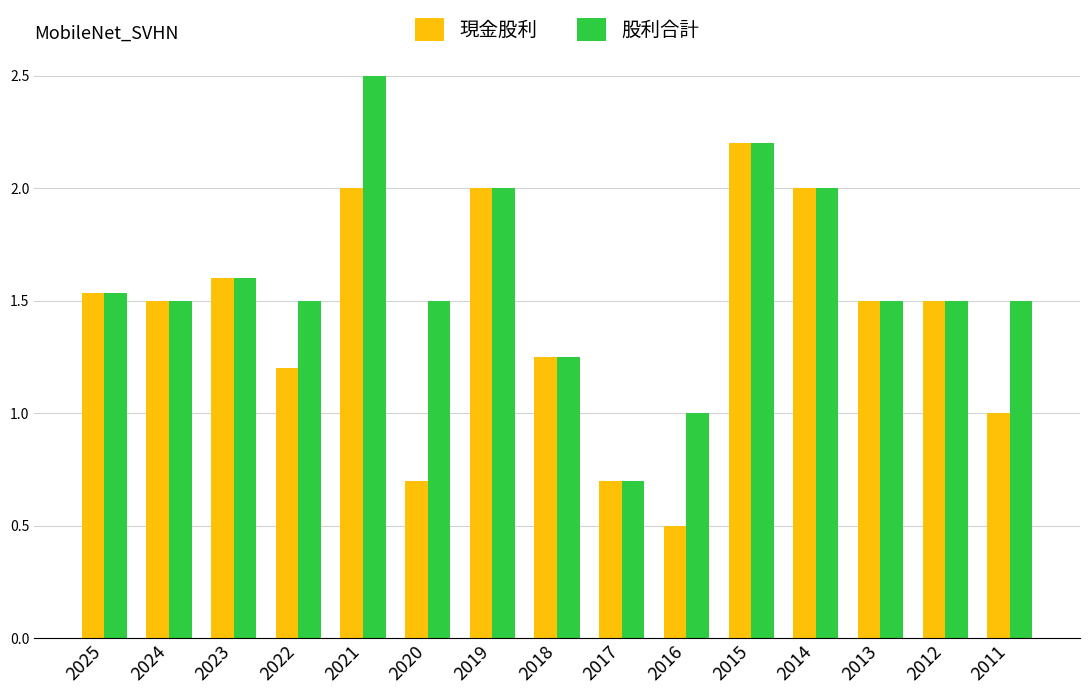

Count the number of data series in this chart.

2